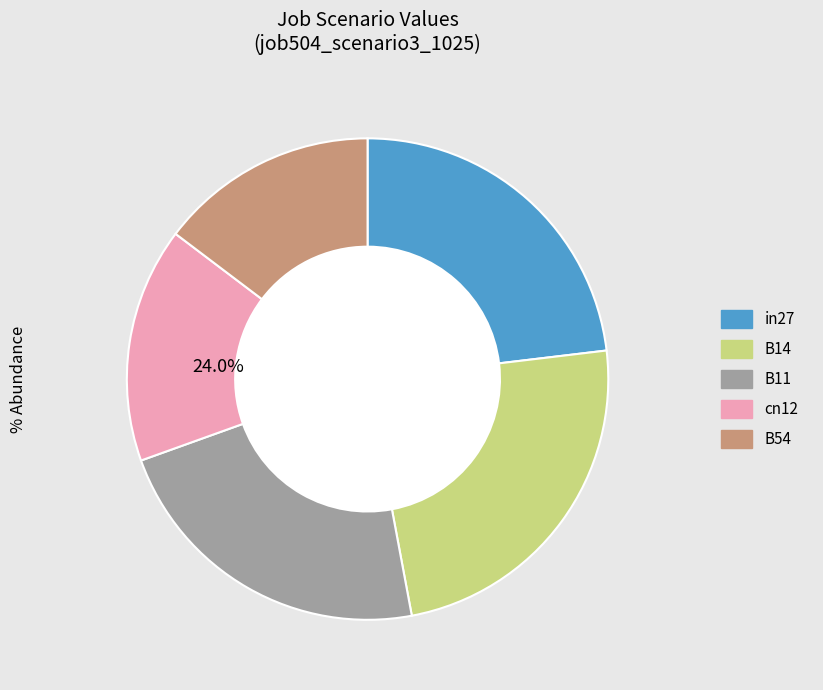

What is the smallest slice in the pie chart?

B54